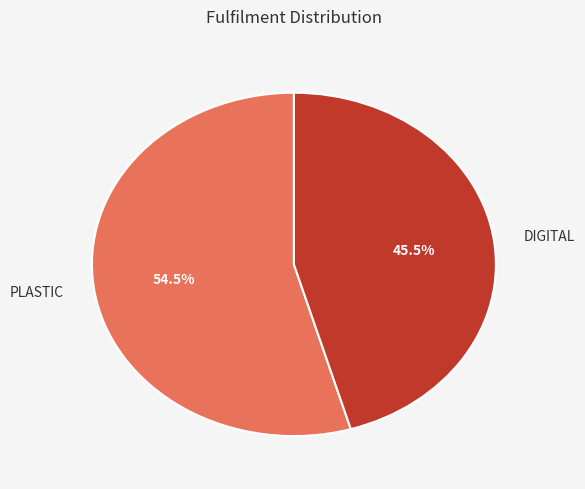

Which category has the biggest portion of the pie?

PLASTIC